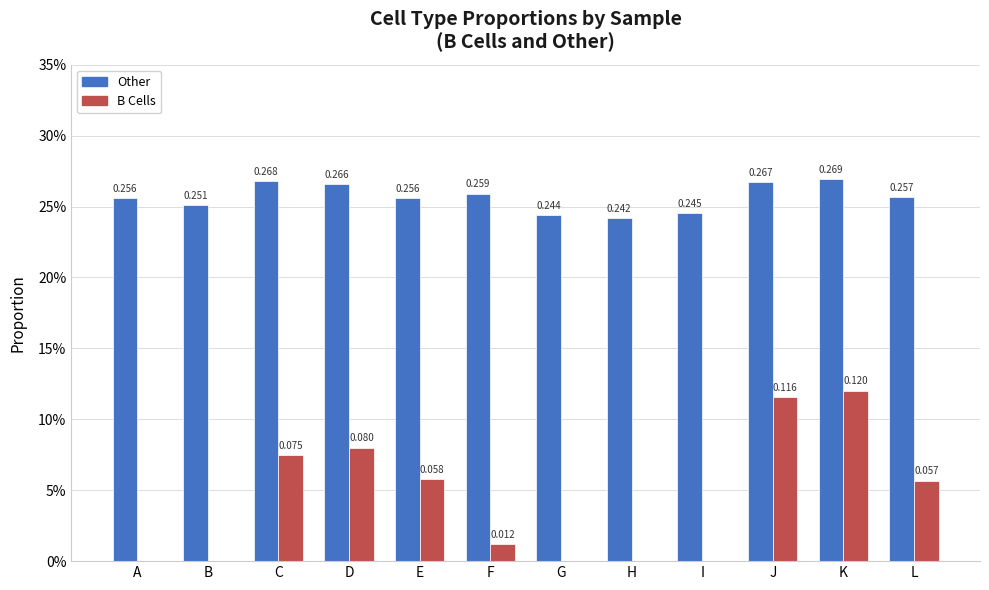

At which category does the chart reach its peak across all series?

K